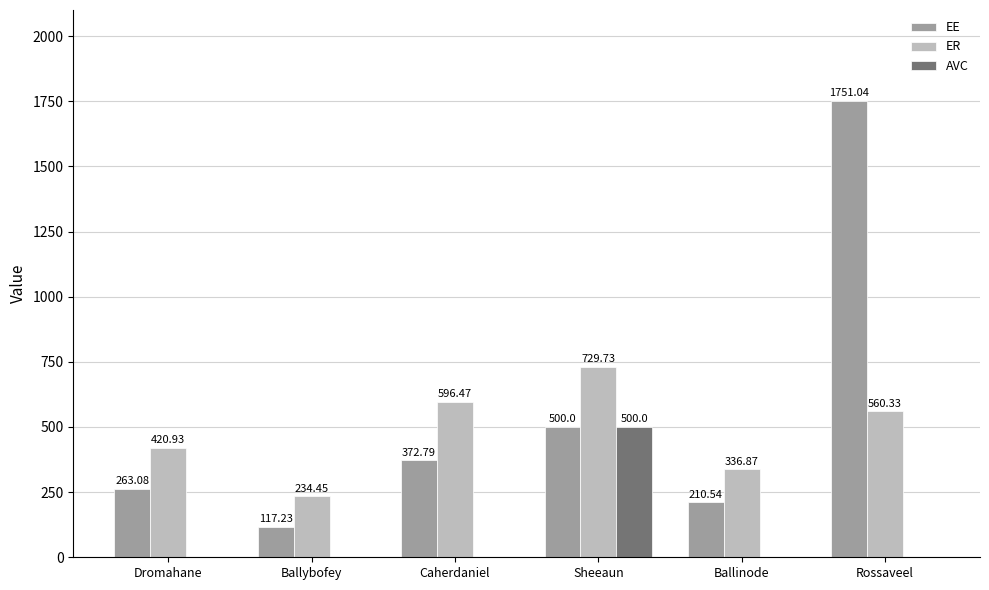

How many distinct data groups are displayed?

3